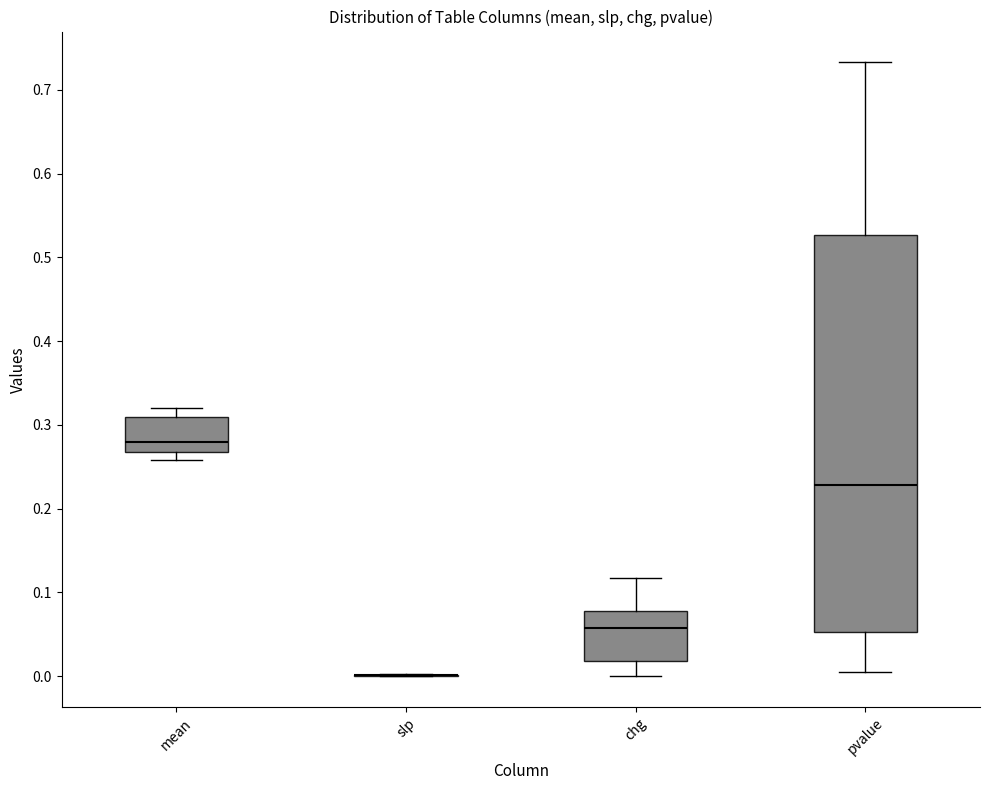

Comparing the boxes themselves (not the whiskers), which one is the tallest?

pvalue